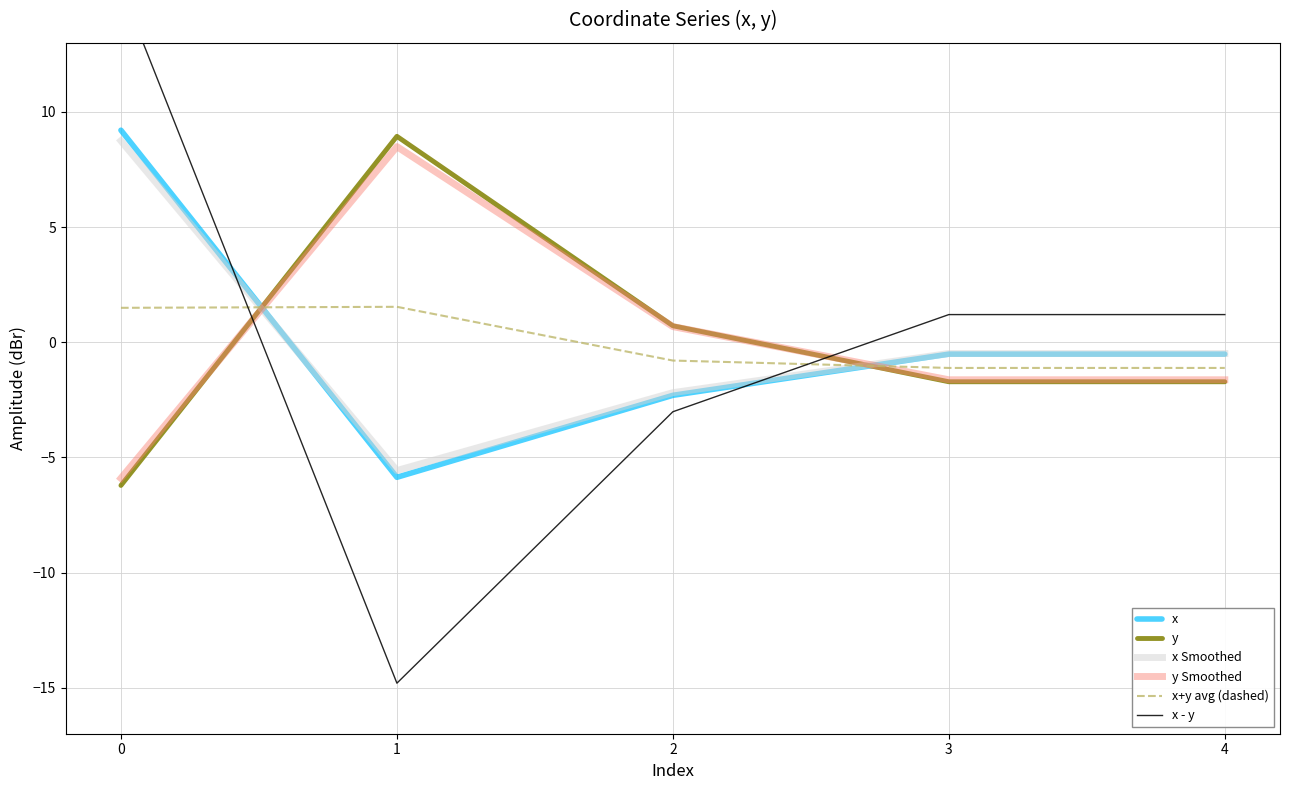

Between 2 and 3, which is larger?

3